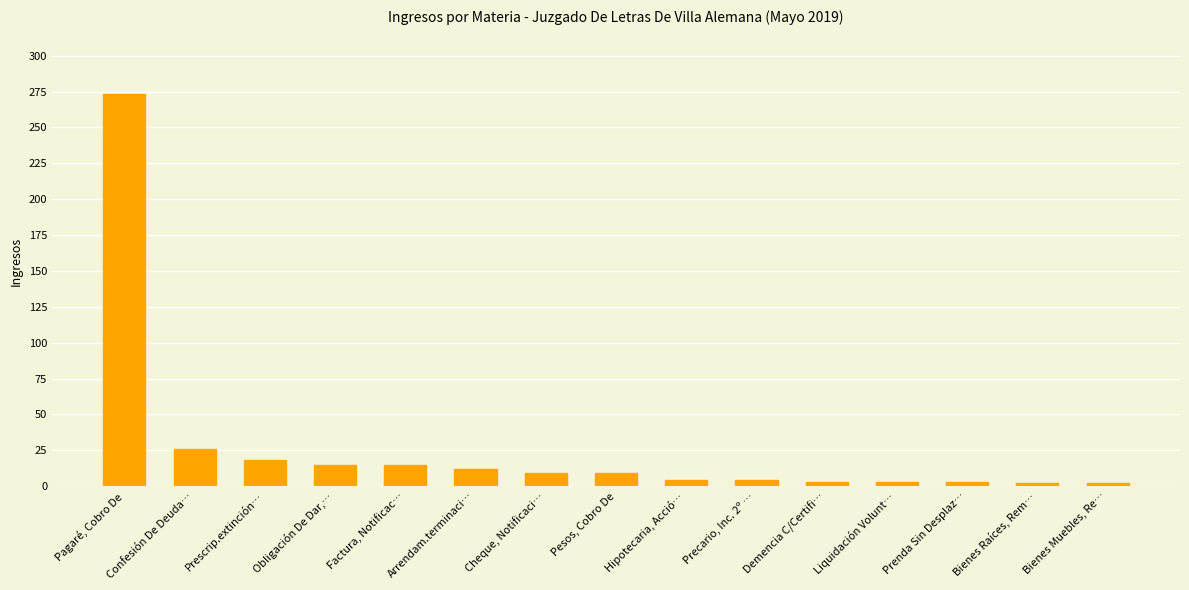

What is the minimum value shown in the chart?

2